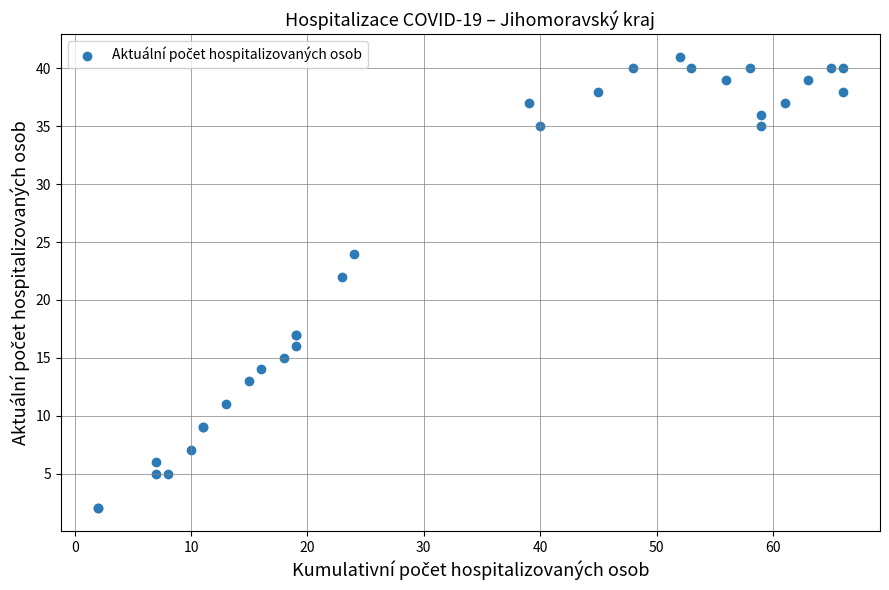

What Y value in the scatter plot is closest to 21?

22